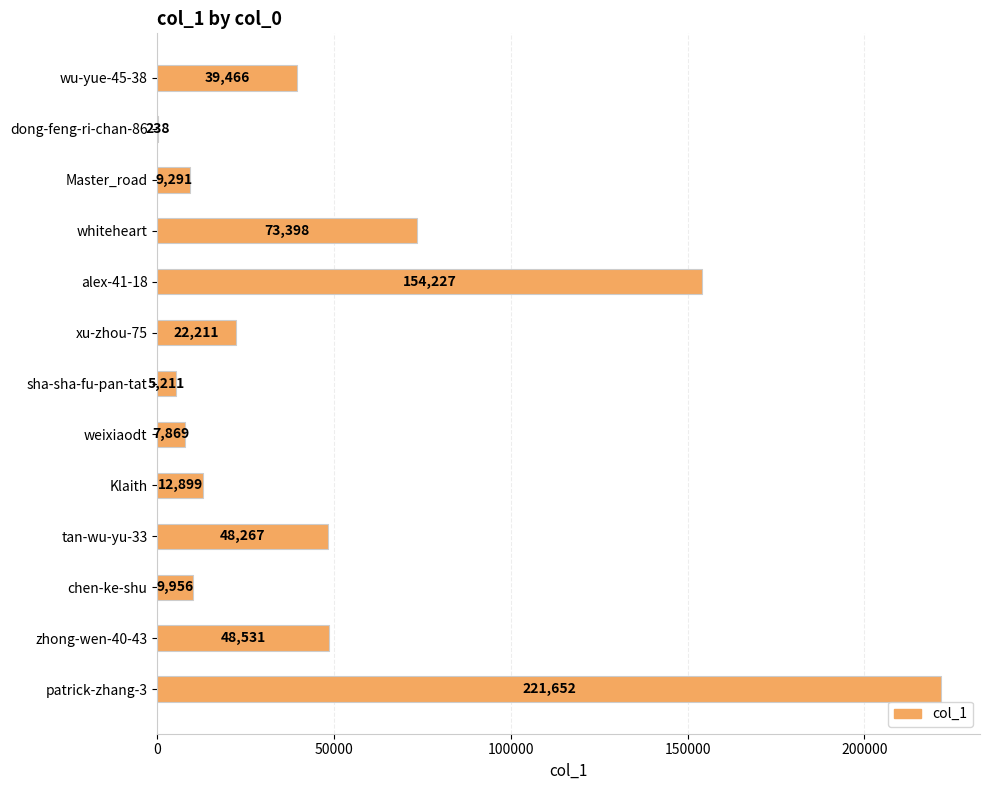

Which category has the highest value across all series?

patrick-zhang-3